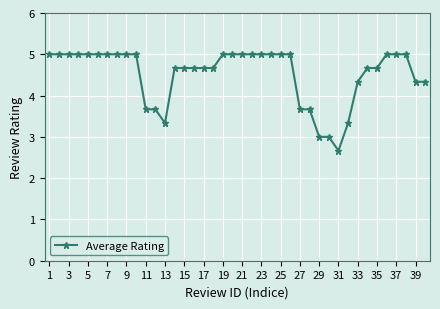

Does the chart display data point markers on the line(s)?

Yes